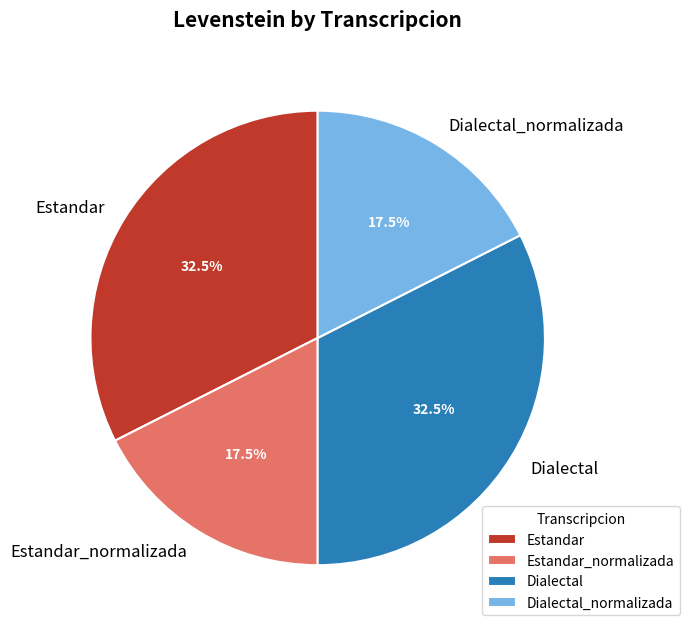

Is there a majority slice in this chart?

No